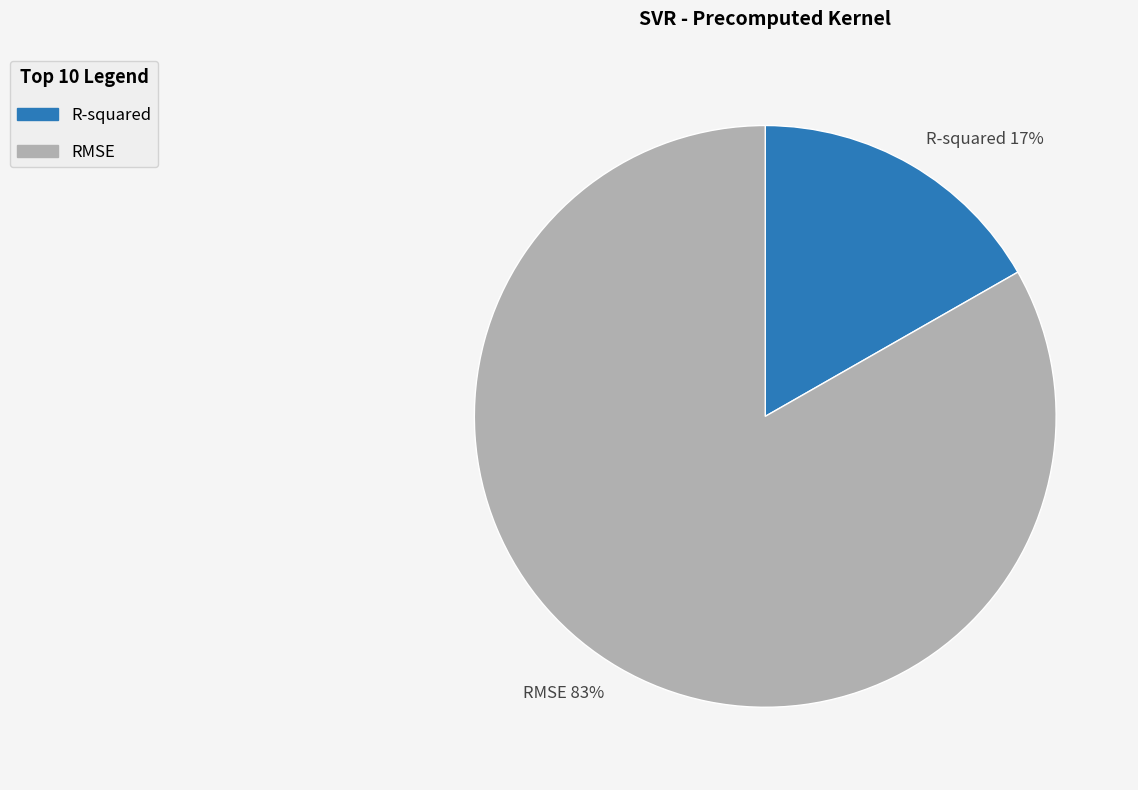

What percentage is the R-squared slice, to the nearest percent?

17%